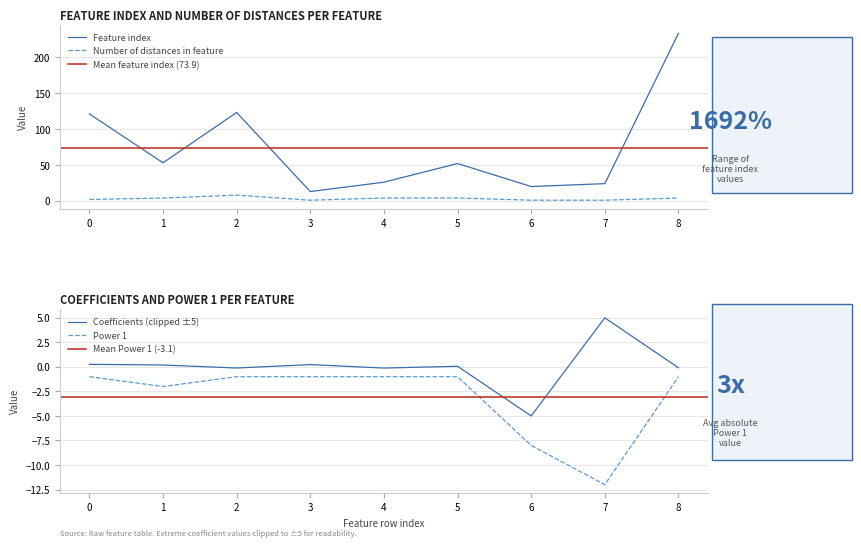

Which series changed the most between 0 and 2?

Number of distances in feature